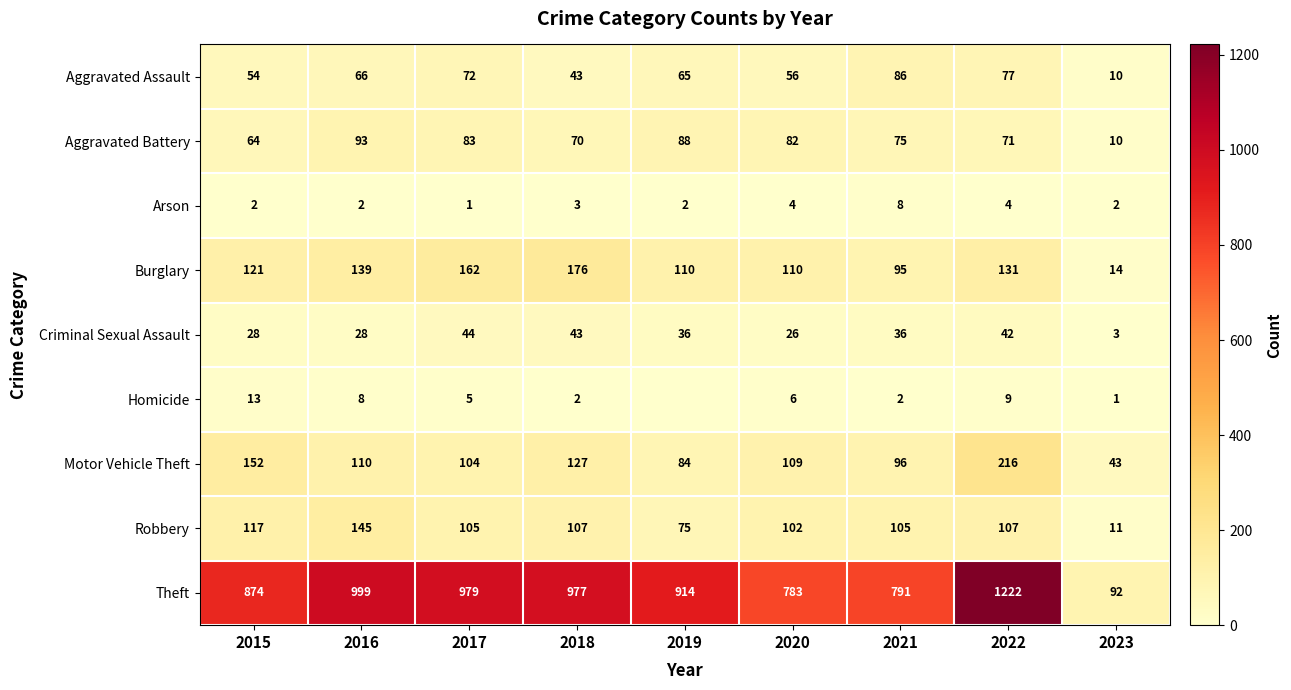

Where is Motor Vehicle Theft nearest to the value 129?

2018